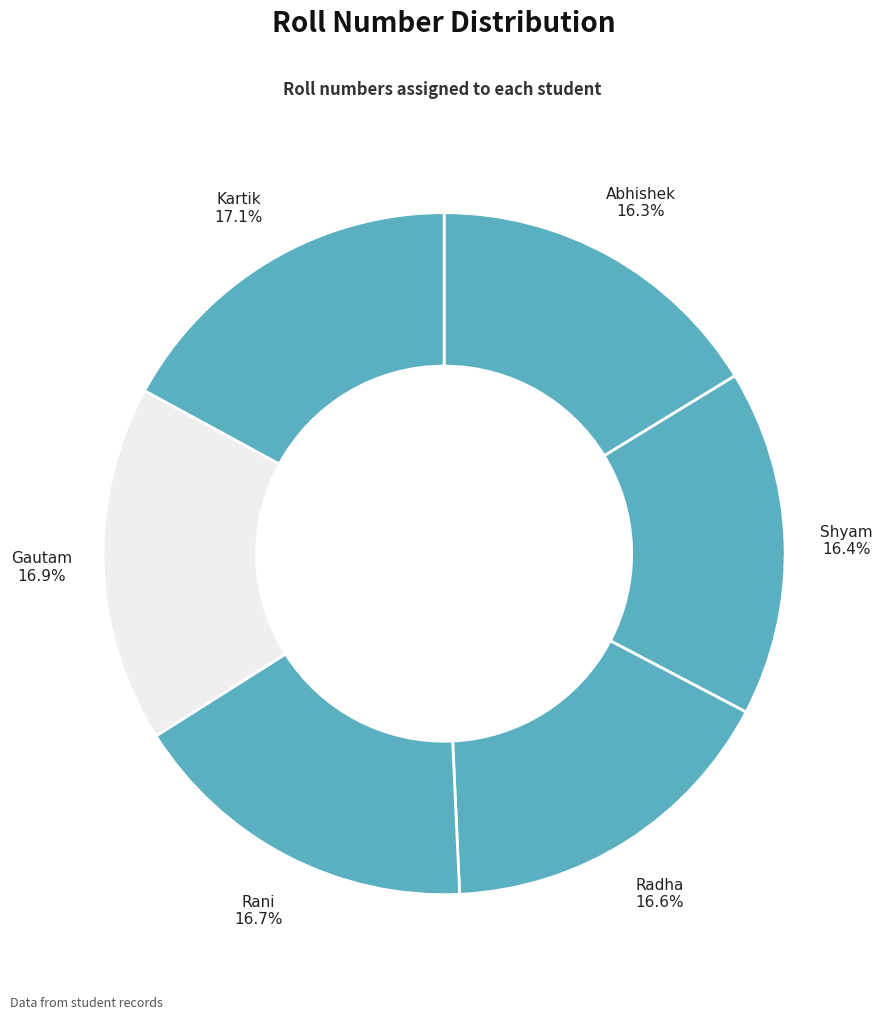

Between Gautam and Abhishek, which is larger?

Gautam